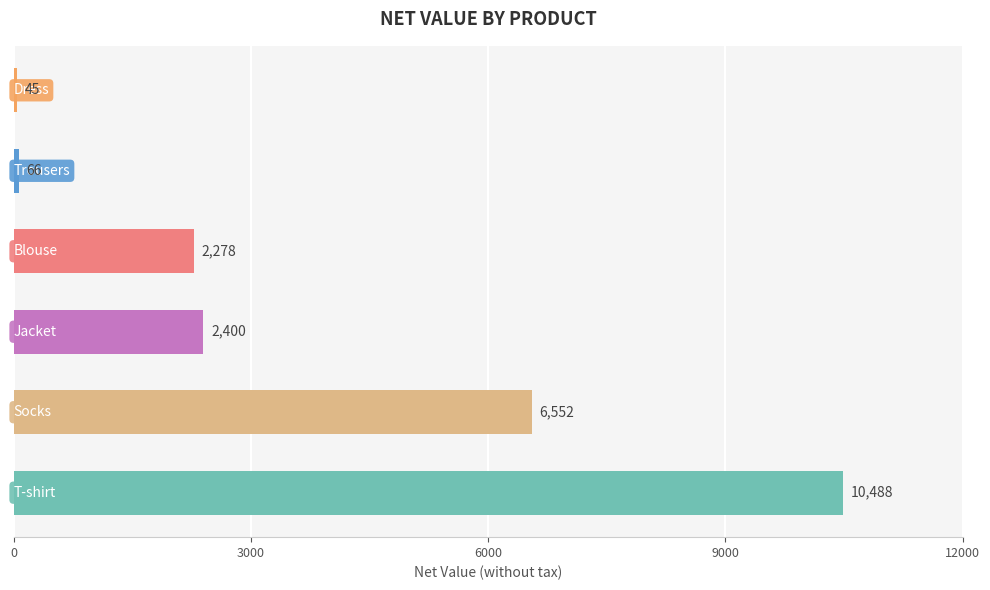

How many bars are there in total?

6